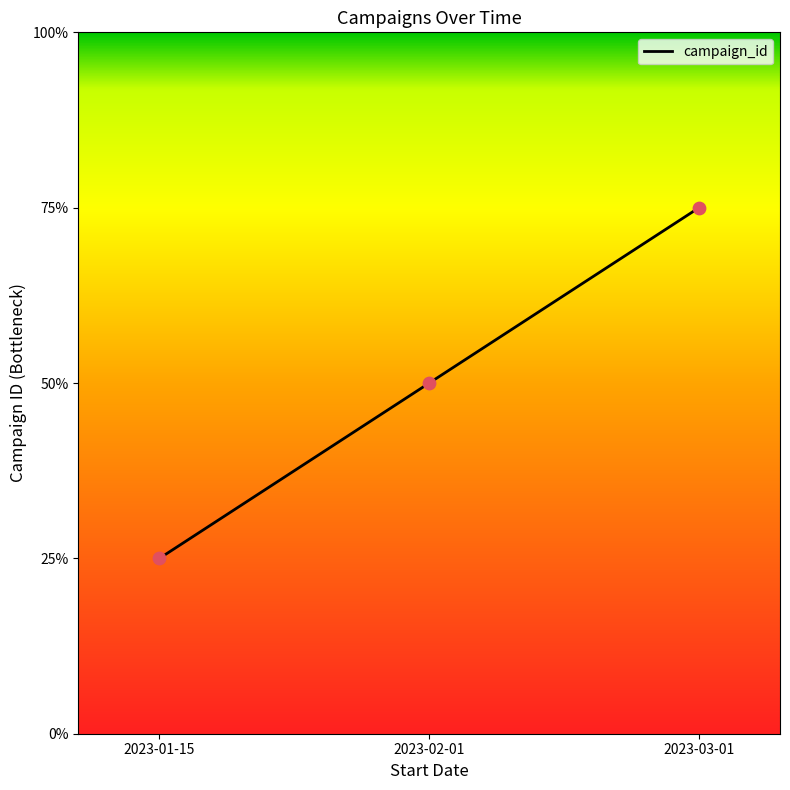

What is the change in value from 2023-01-15 to 2023-03-01?

+2